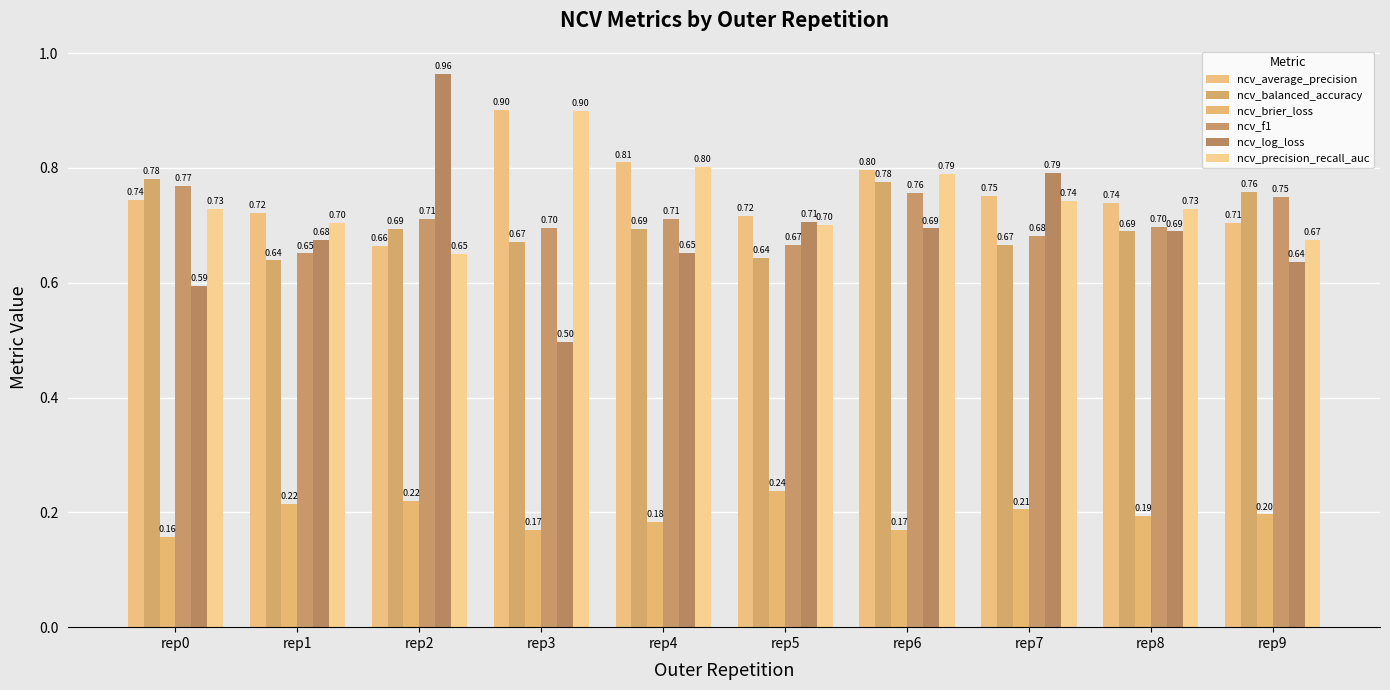

Count the number of categories in the chart.

10